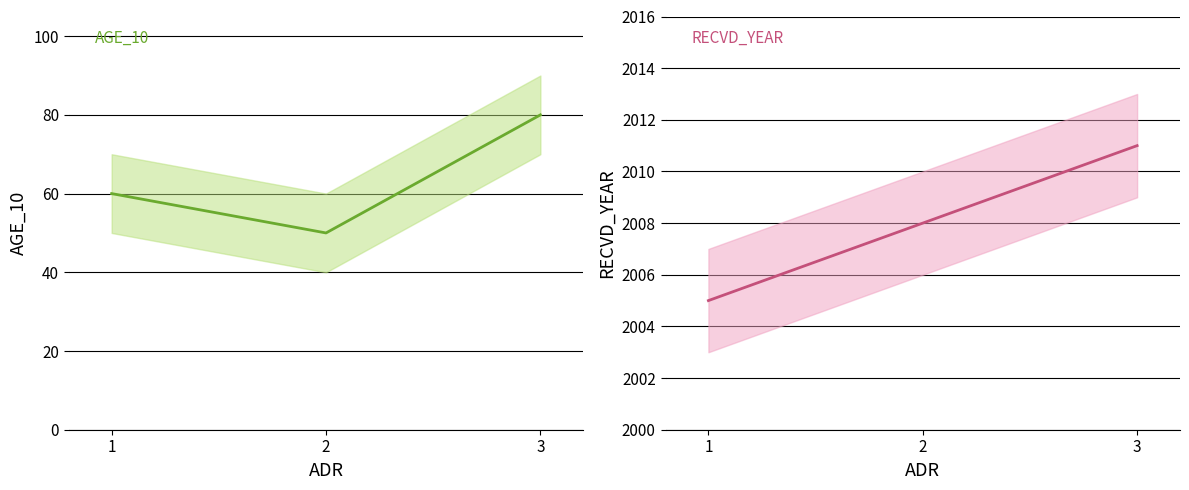

How many data points does each series have?

3